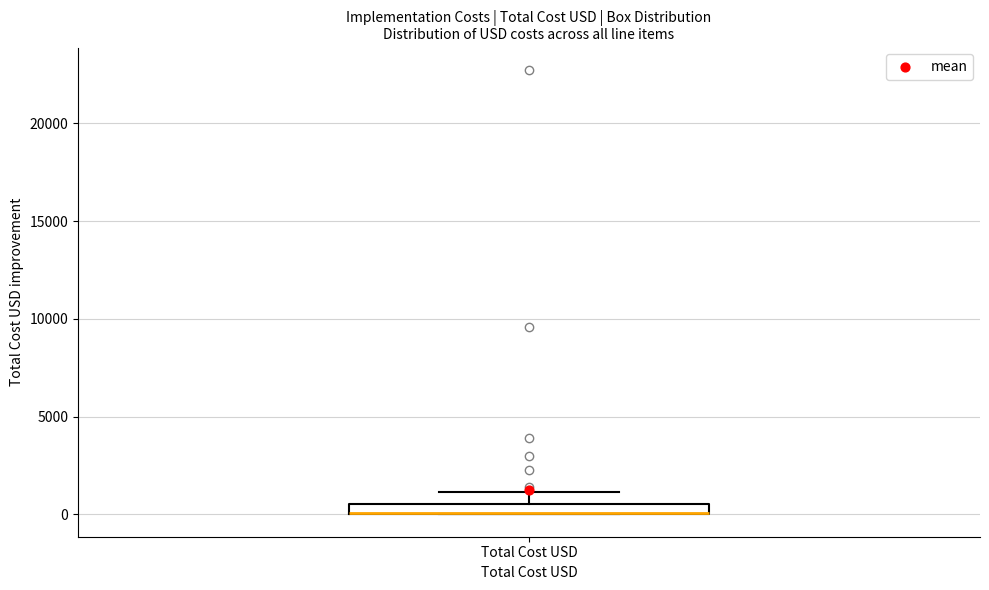

Where does the upper whisker of the box for Total Cost USD end on the y-axis? The values are not printed on the chart, so give them approximately, as read against the axis.

1000